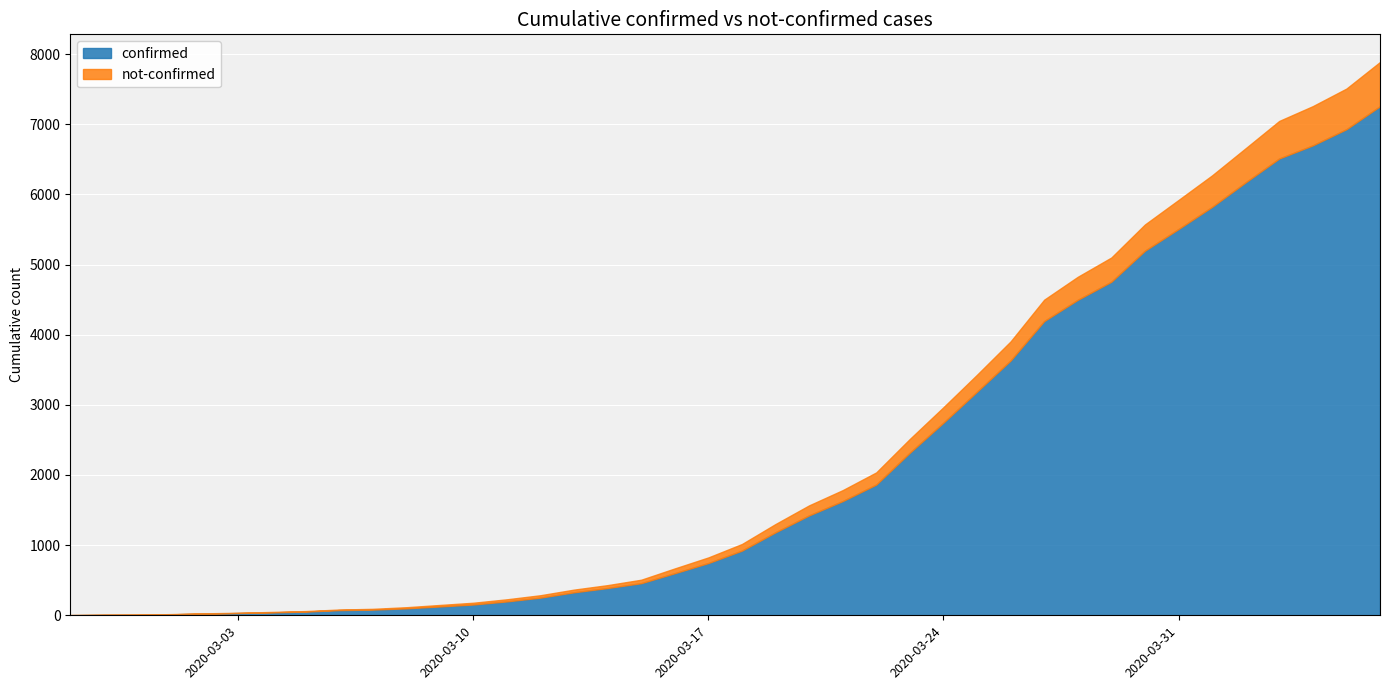

What is the maximum value for confirmed?

7257